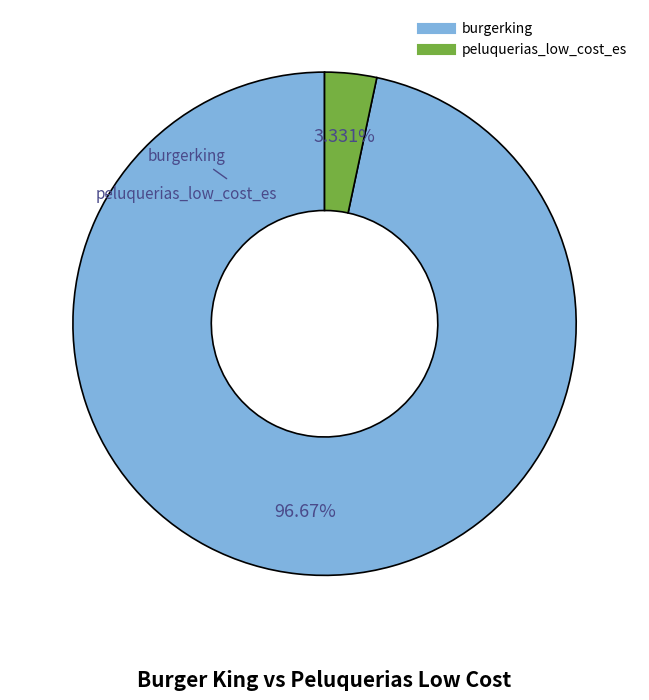

Between burgerking and peluquerias_low_cost_es, which is larger?

burgerking